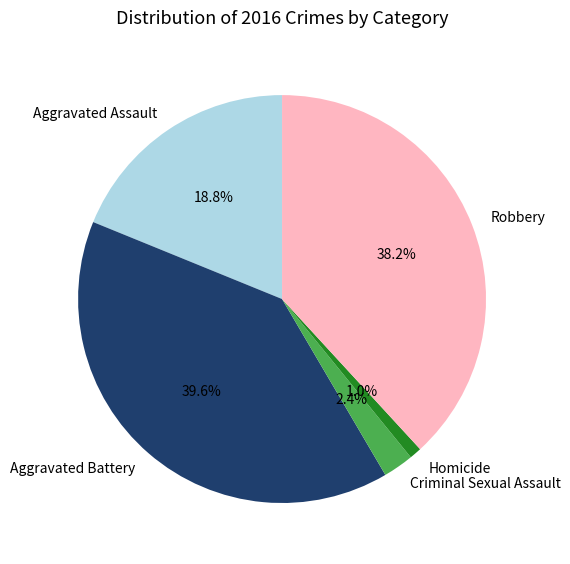

How many segments does this pie chart have?

5